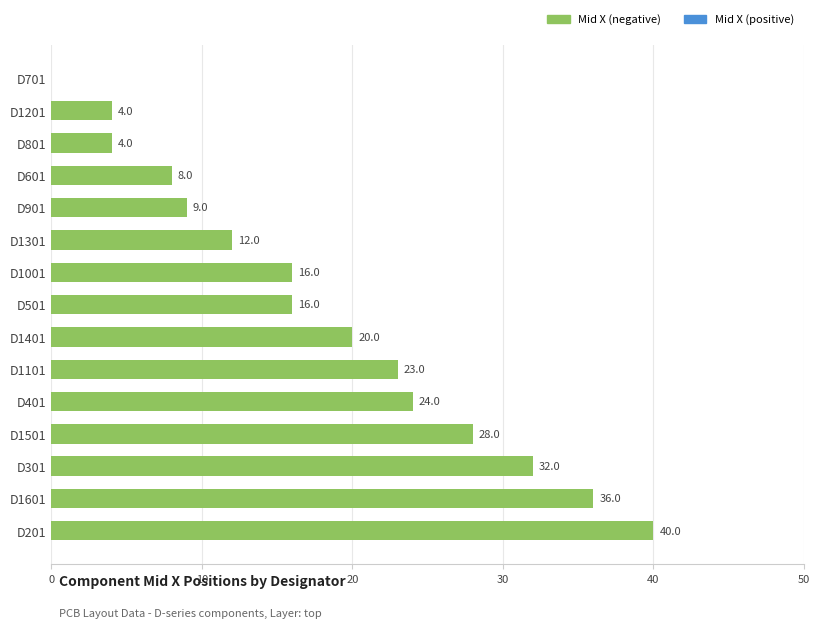

Where is the data nearest to the value 20?

D1401